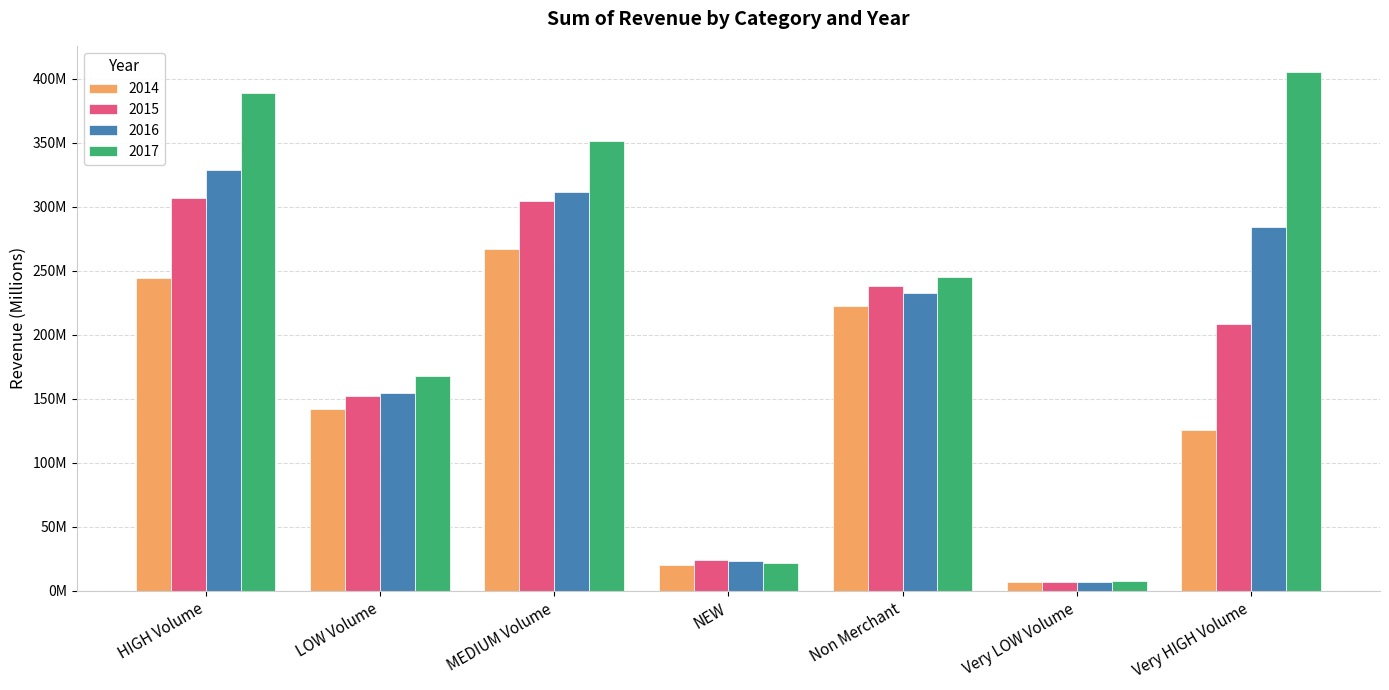

Are the bars grouped side by side (vs. stacked)?

Yes